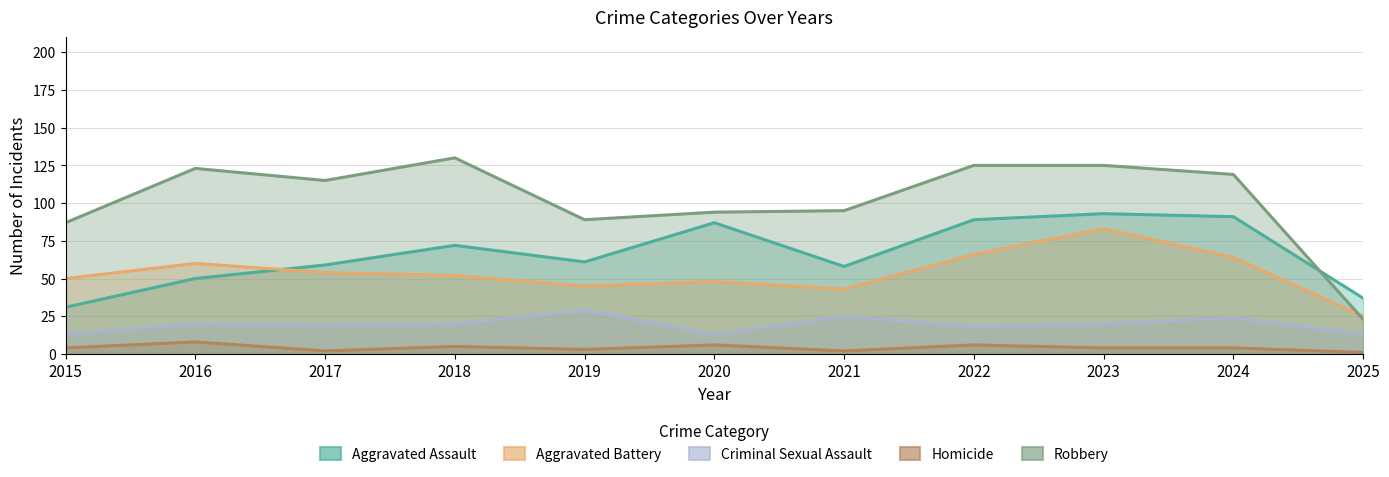

What is the value of the Robbery point at the 9th from the left?

125